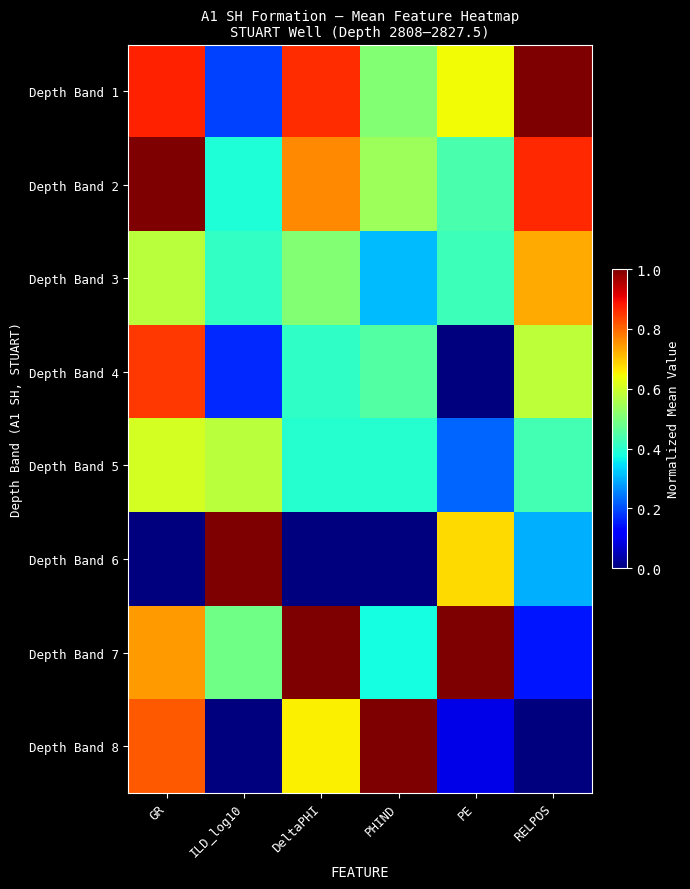

At how many categories does at least one series exceed 0?

6